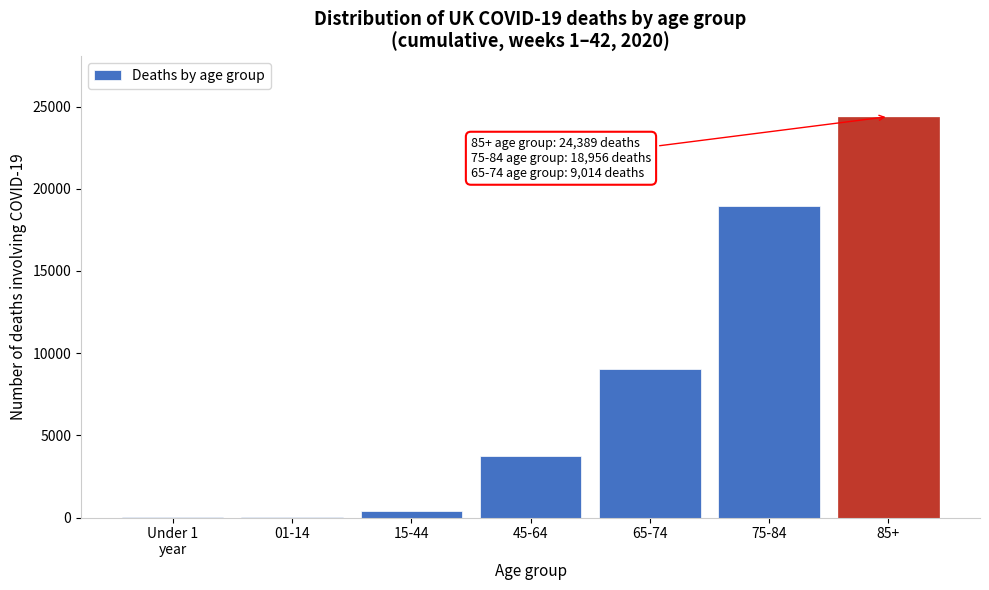

What is the change in value from 65-74 to 85+?

+15375